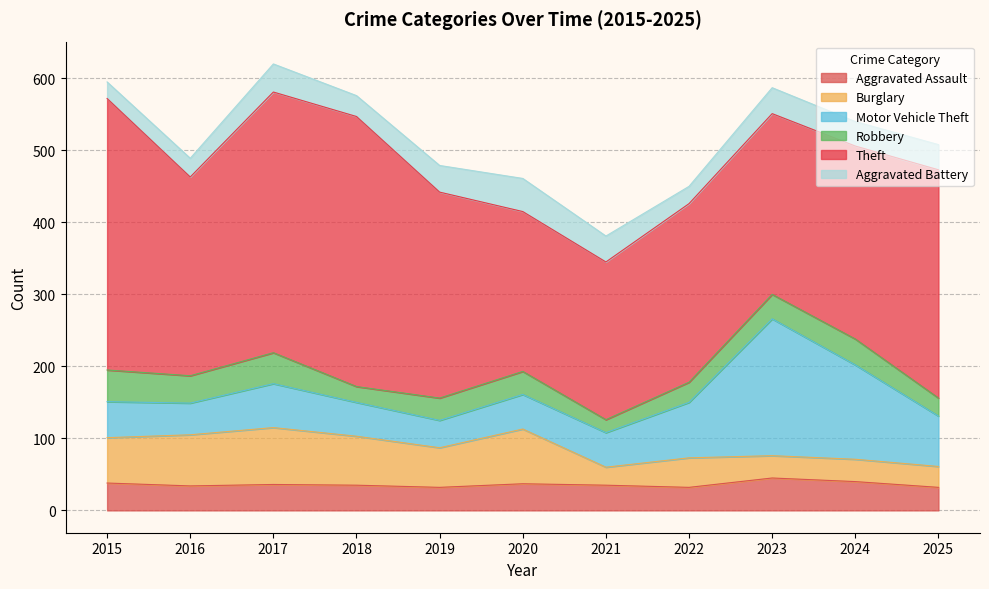

What are all the series names shown in the legend?

Aggravated Assault, Burglary, Motor Vehicle Theft, Robbery, Theft, Aggravated Battery